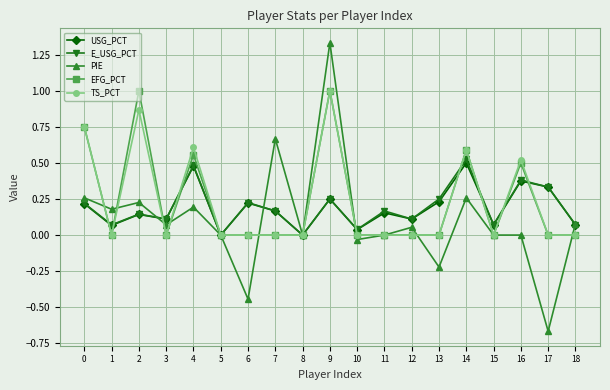

Is it true that EFG_PCT equals 0.0 at 5?

True